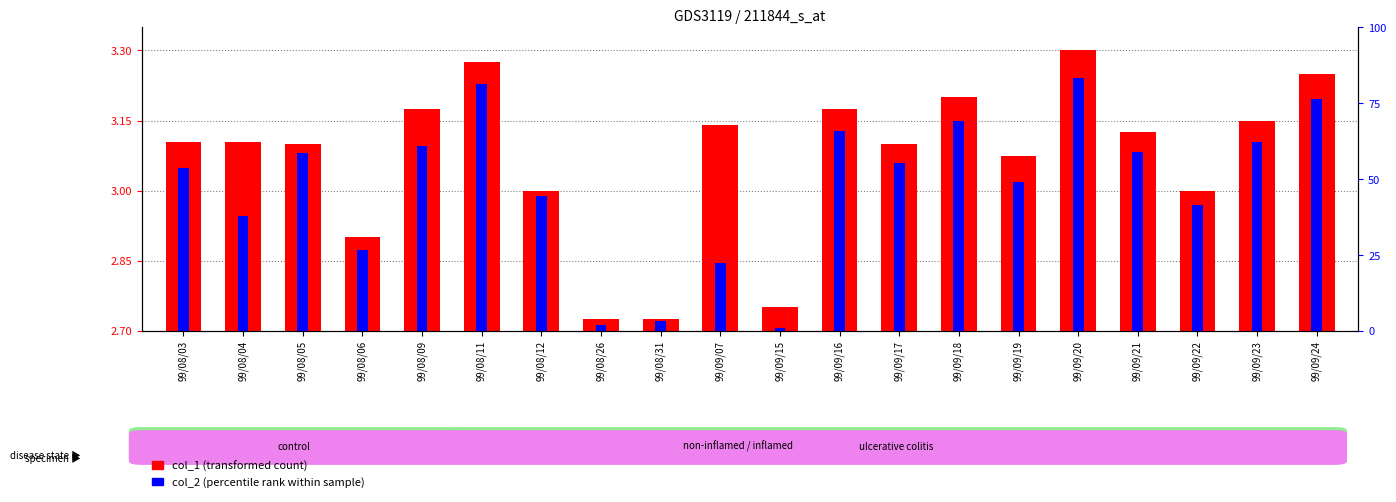

Is it true that col_2 (percentile rank) equals 0.6 at 99/09/19?

False